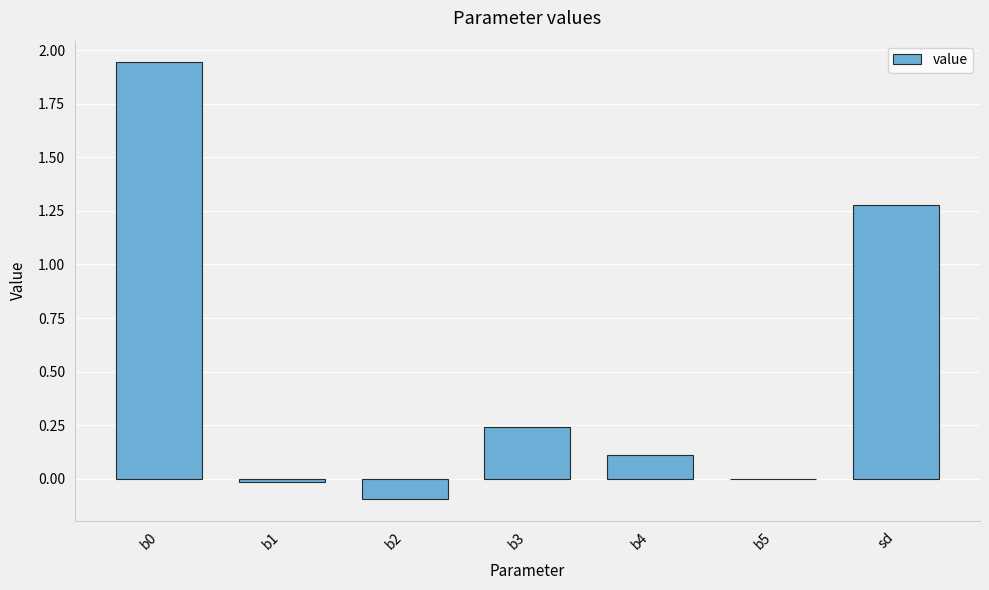

What is the change in value from b0 to sd?

-0.7